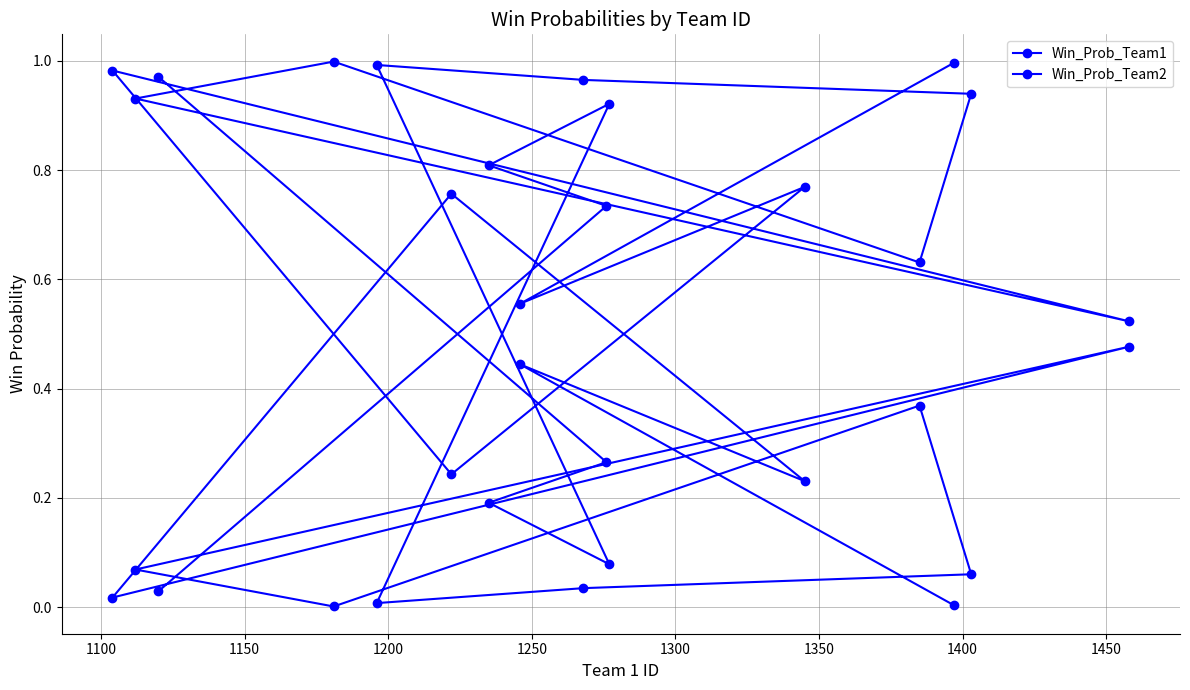

True or false: Win_Prob_Team1 has a value of 0.1 at 1150.

False